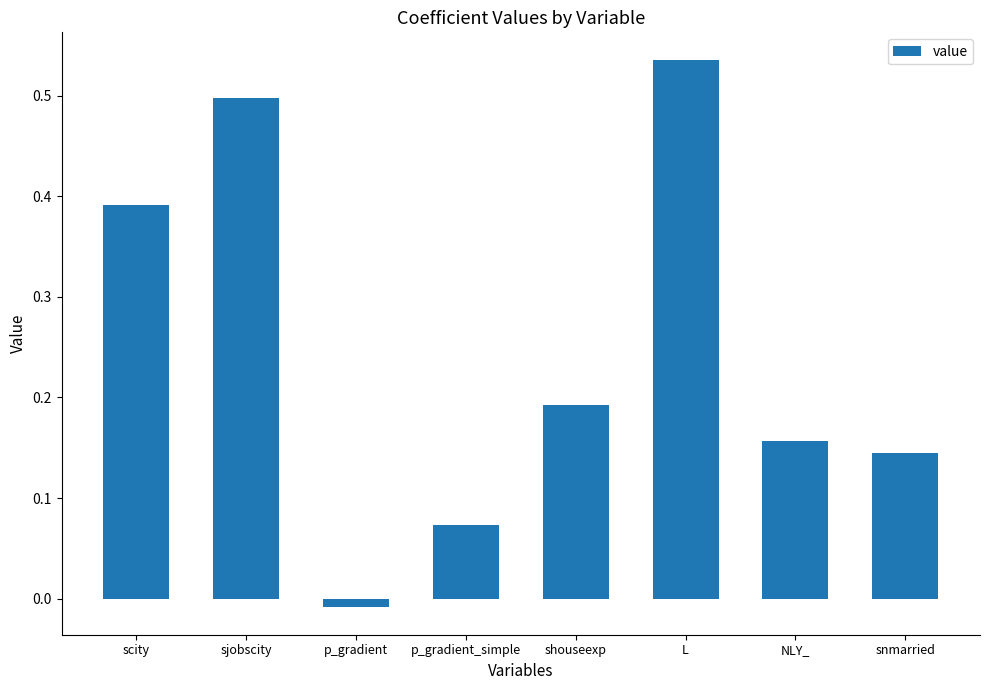

Where does the data first go above 0?

scity